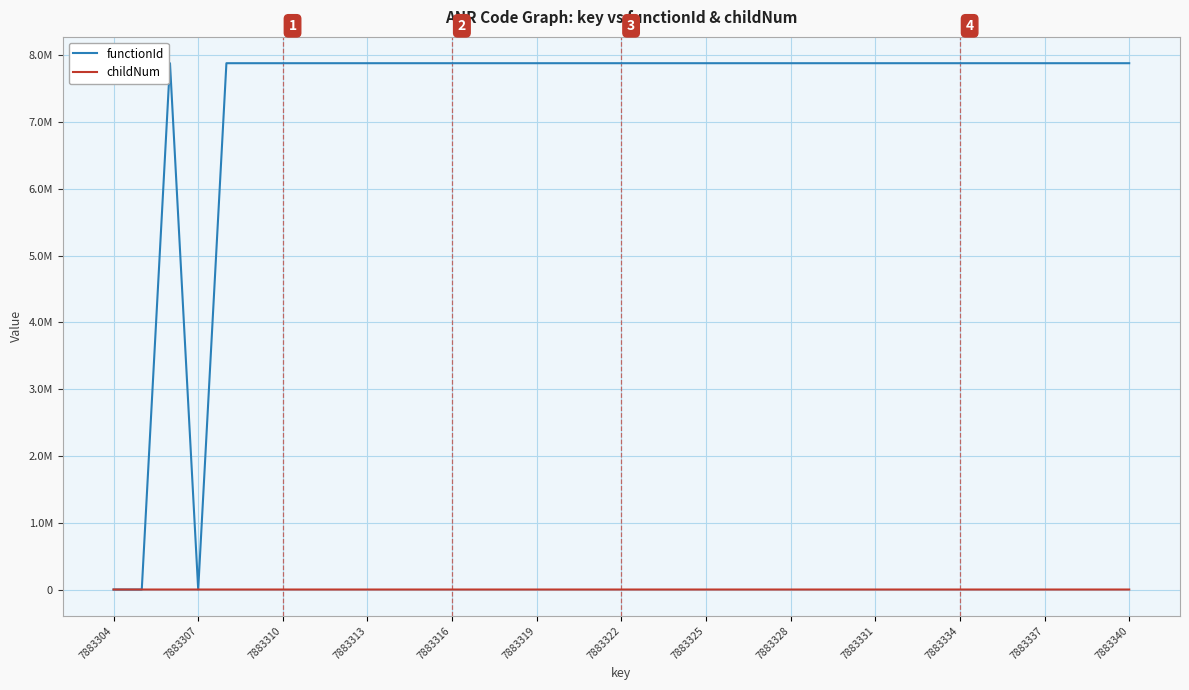

Does the chart display data point markers on the line(s)?

No